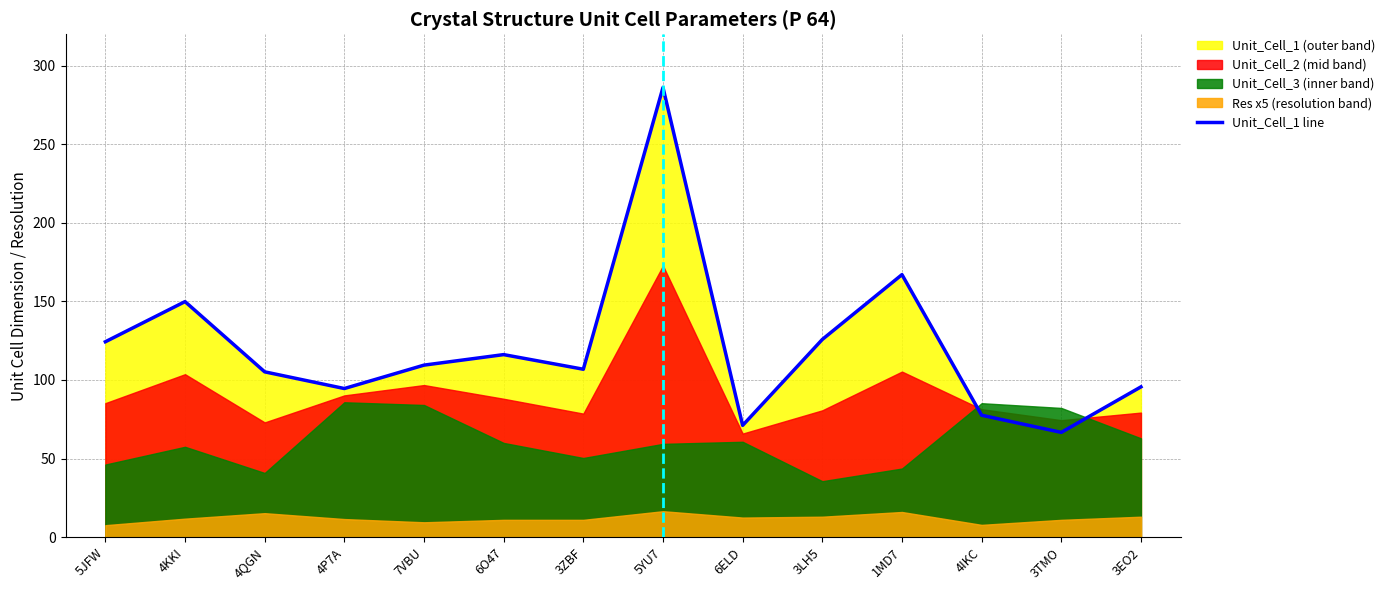

Which has a higher value, 5YU7 or 5JFW?

5YU7